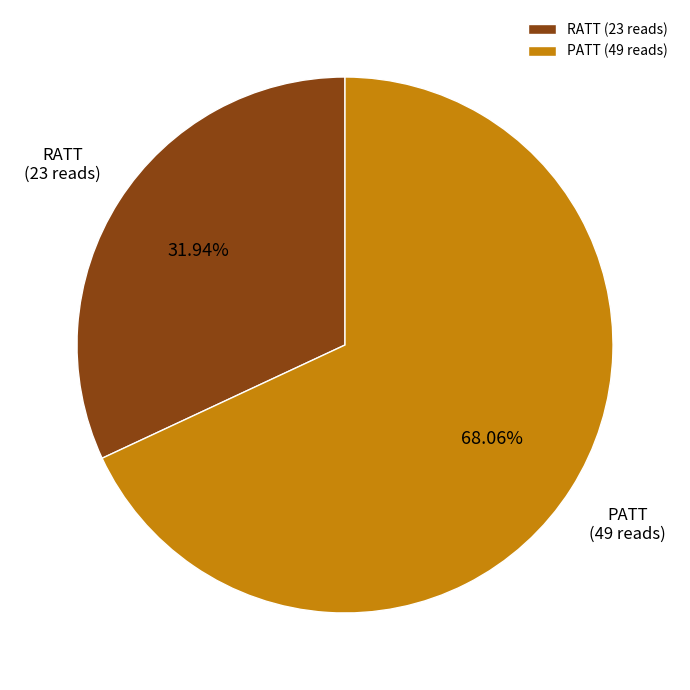

How many slices are in this pie chart?

2